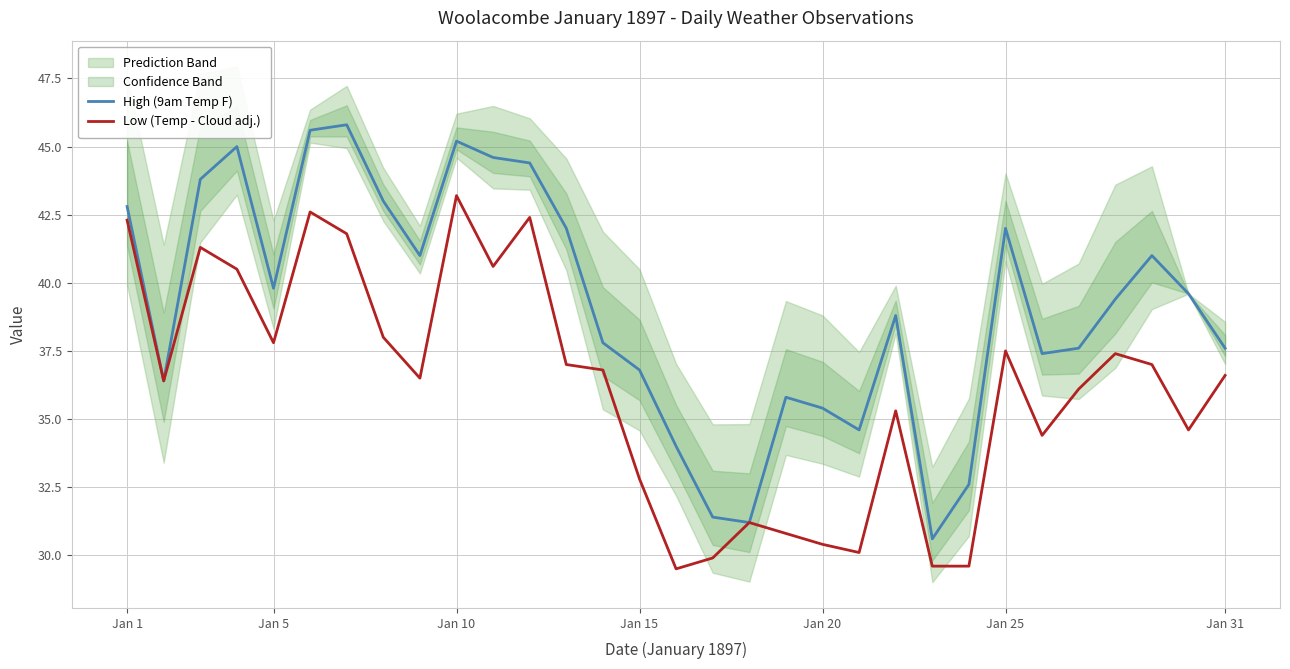

The High (9am Temp F) series shows 14.0 at Jan 1. True or false?

False